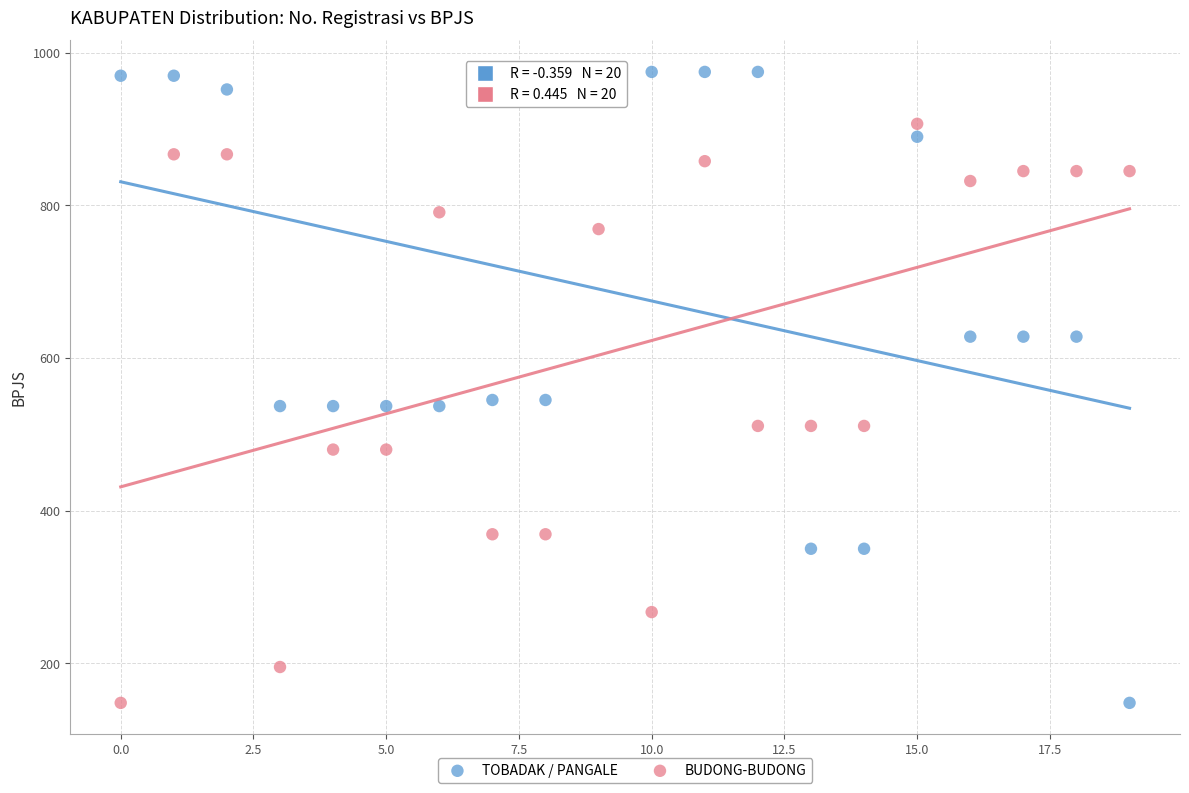

Which series has the largest Y range (max minus min)?

TOBADAK / PANGALE